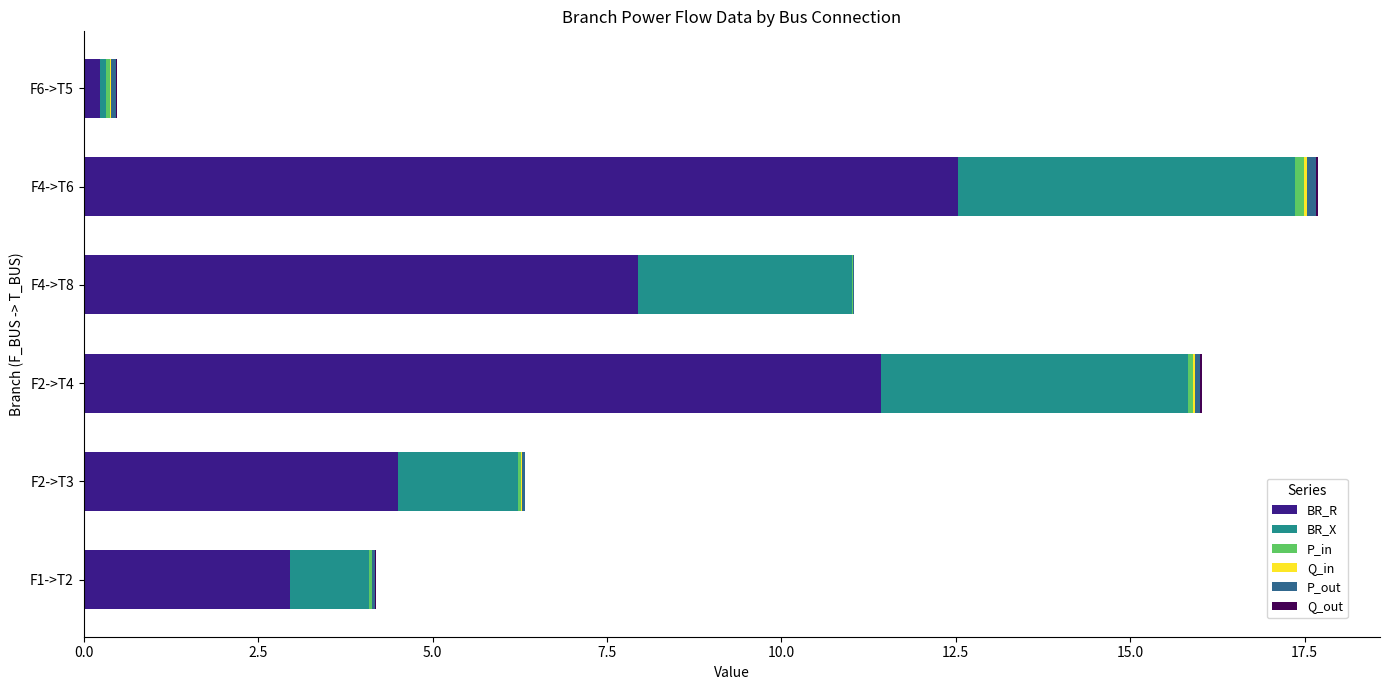

At which label is BR_R closest to 6?

F2->T3